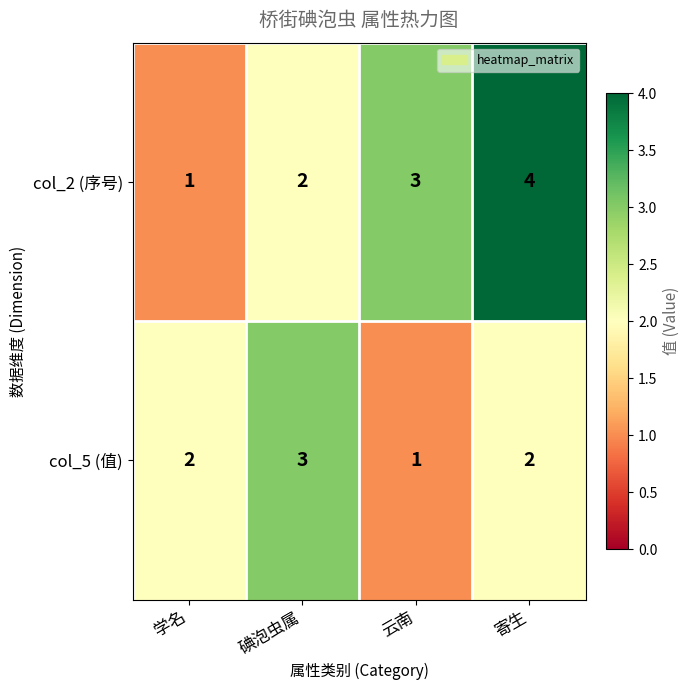

Reading right to left, list all the values displayed in this chart.

col_2 (序号): 寄生=4	云南=3	碘泡虫属=2	学名=1
col_5 (值): 寄生=2	云南=1	碘泡虫属=3	学名=2